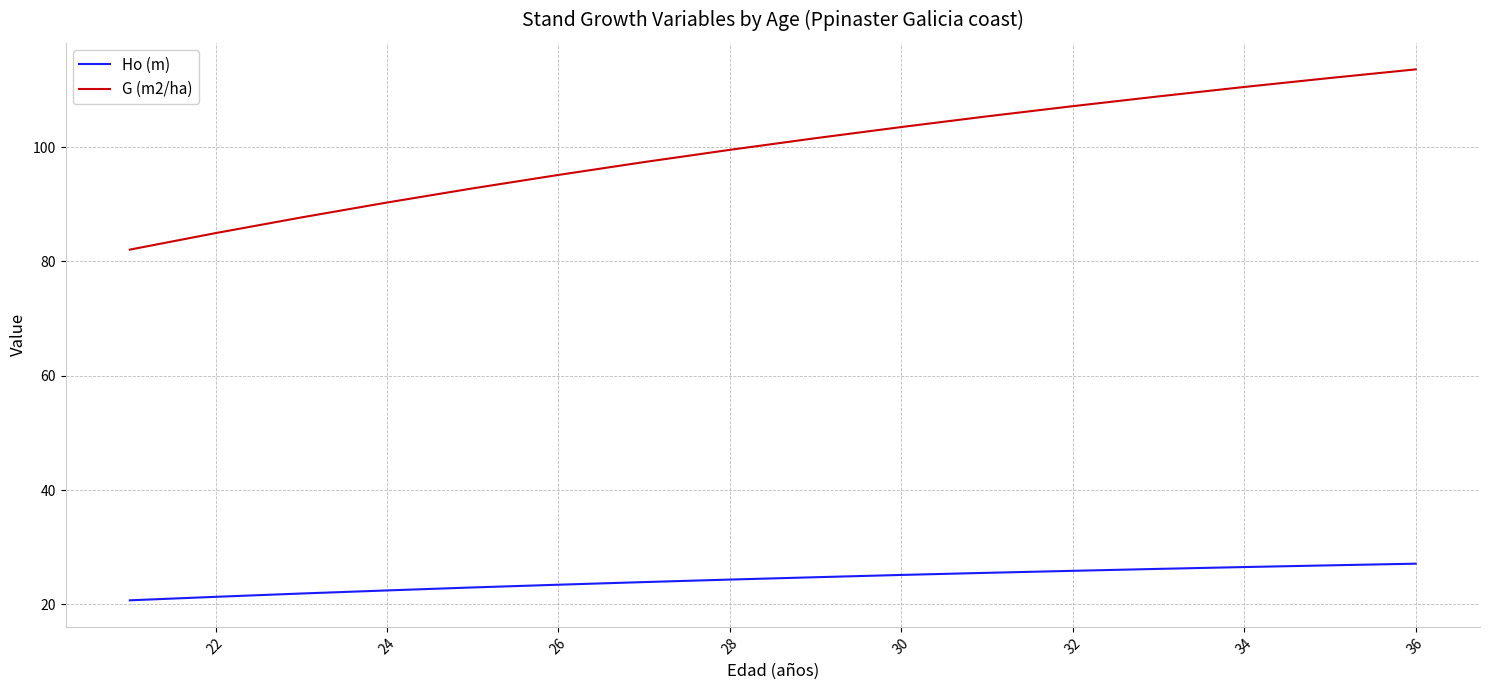

List the series in order of their overall mean, lowest first.

Ho (m), G (m2/ha)